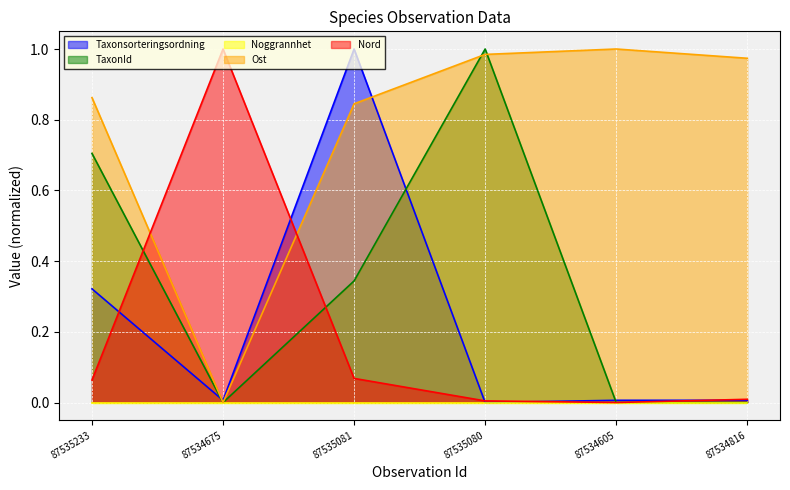

What is the maximum value shown in the chart?

1.0